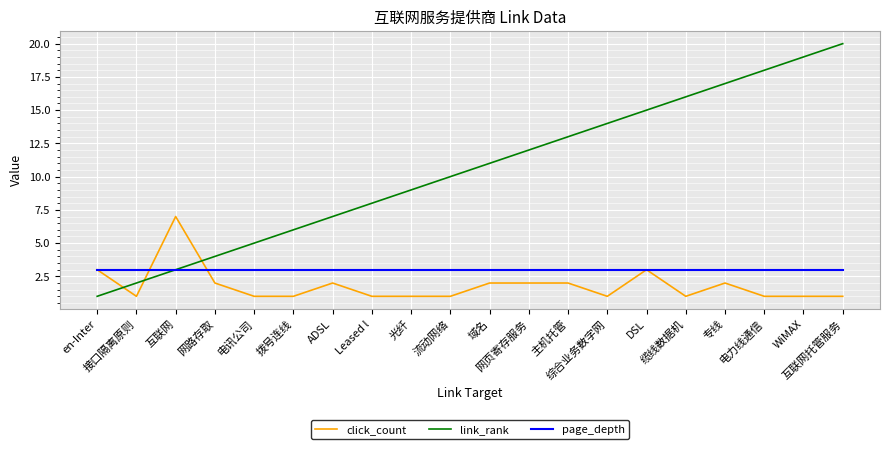

What is the highest value of the page_depth series?

3